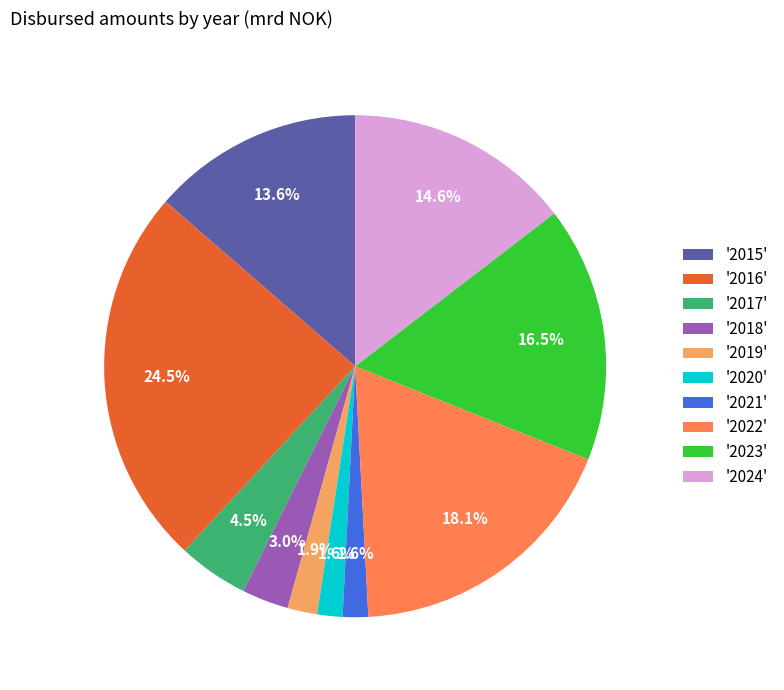

Which category has the biggest portion of the pie?

'2016'